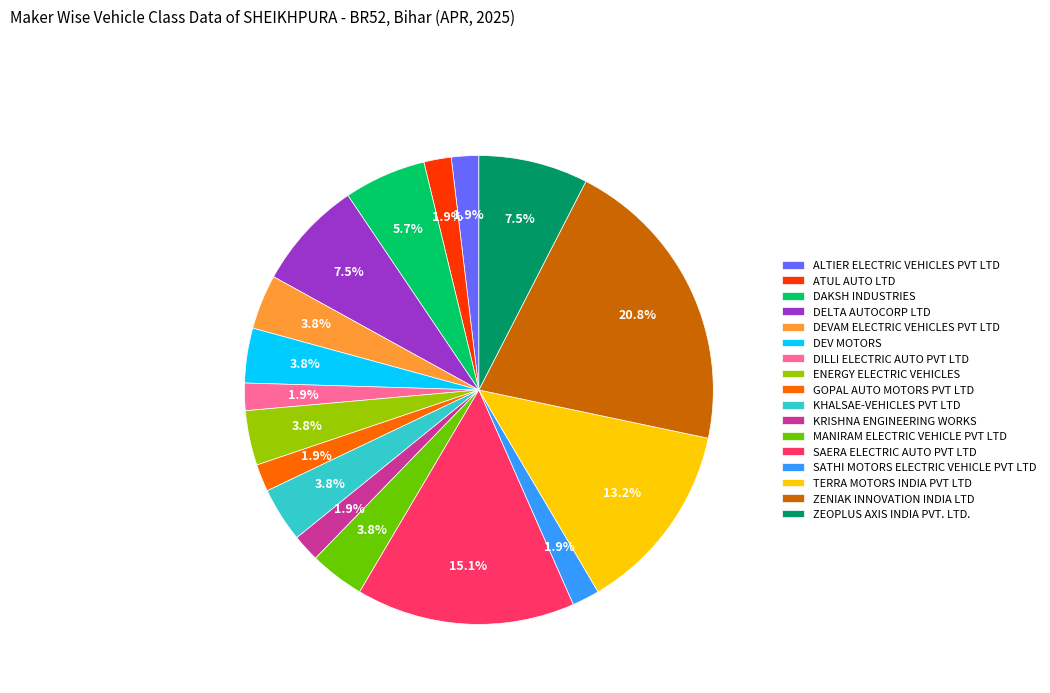

What percentage is NOT represented by GOPAL AUTO MOTORS PVT LTD?

98.1%